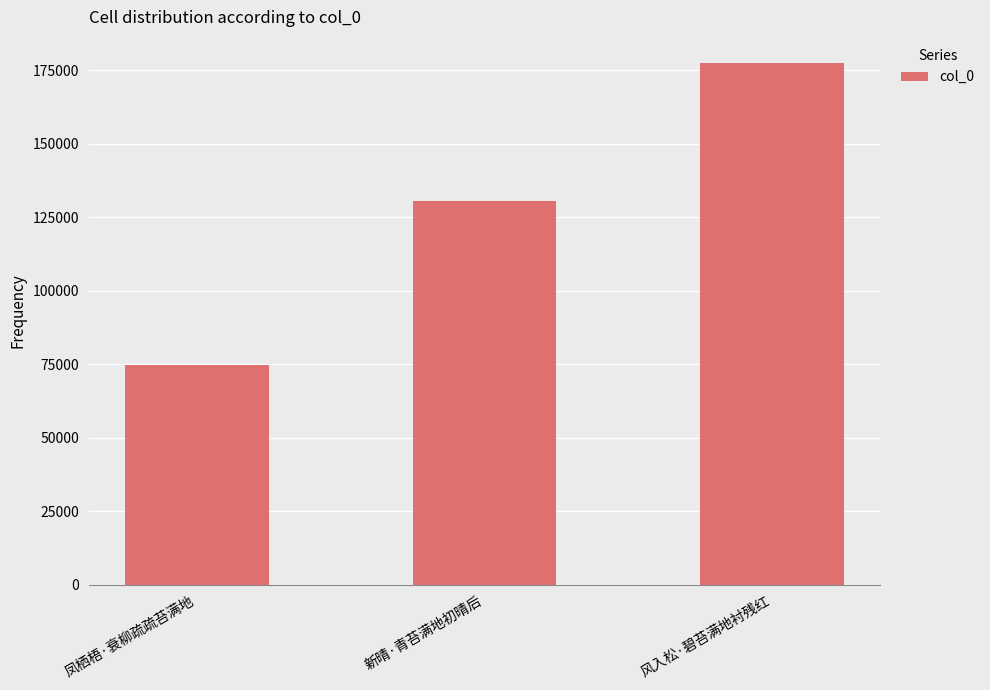

What is the label of the 2nd bar from the right?

新晴·青苔满地初晴后